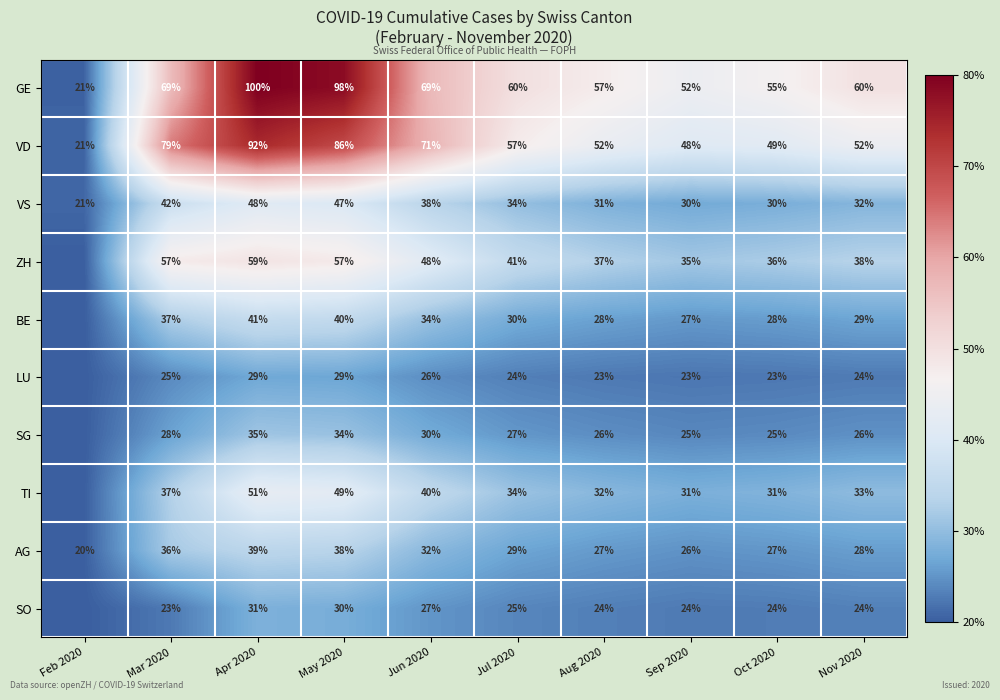

True or false: GE has a value of 0.3 at Sep 2020.

False